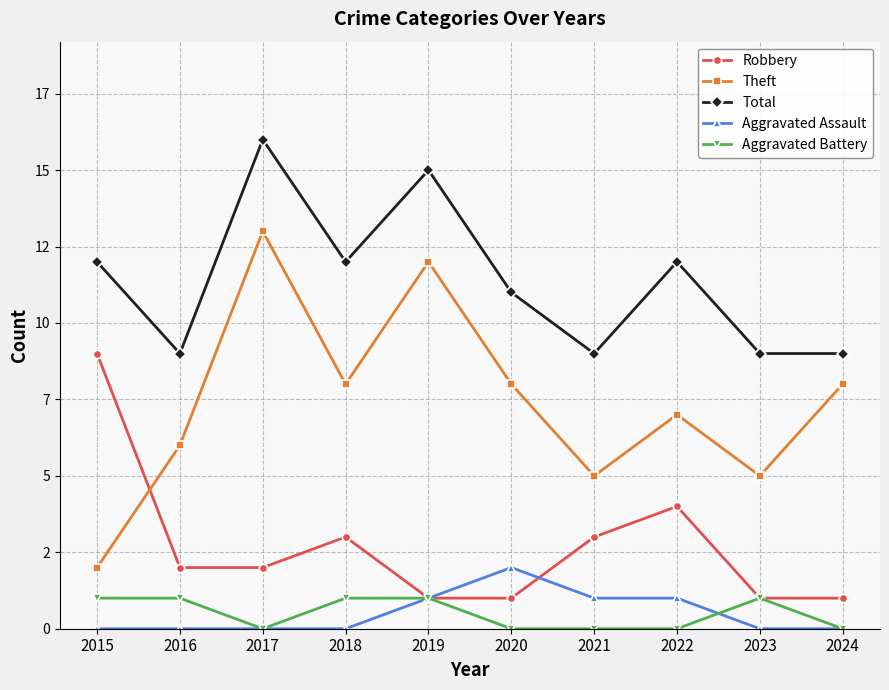

Does the chart have visible grid lines?

Yes